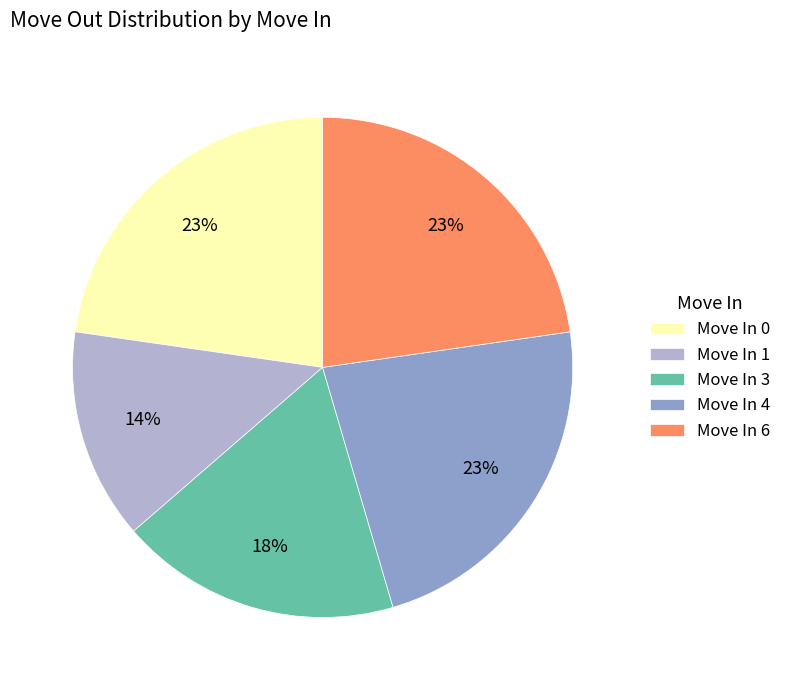

Is there any slice that represents more than half of the pie?

No